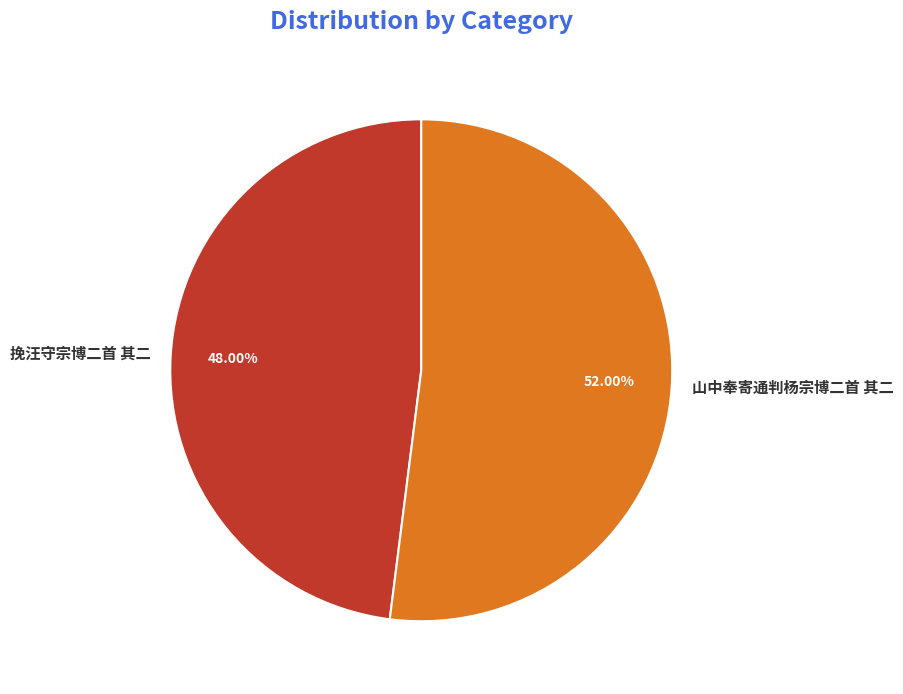

How many segments does this pie chart have?

2